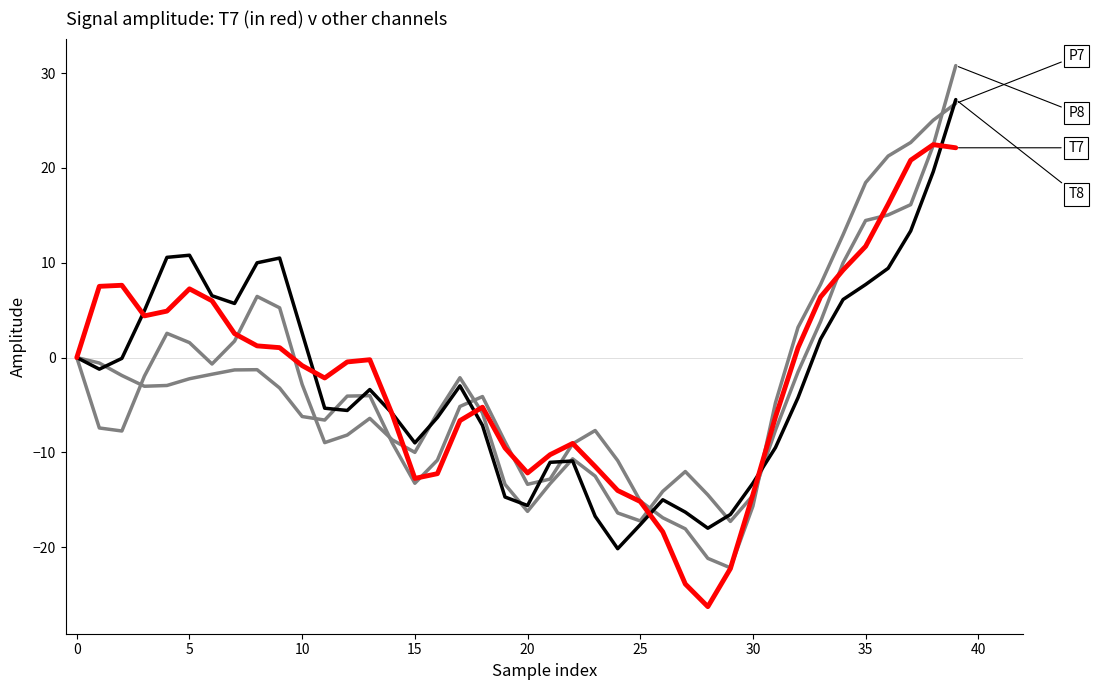

Is it true that T7 equals -20.7 at 25?

False